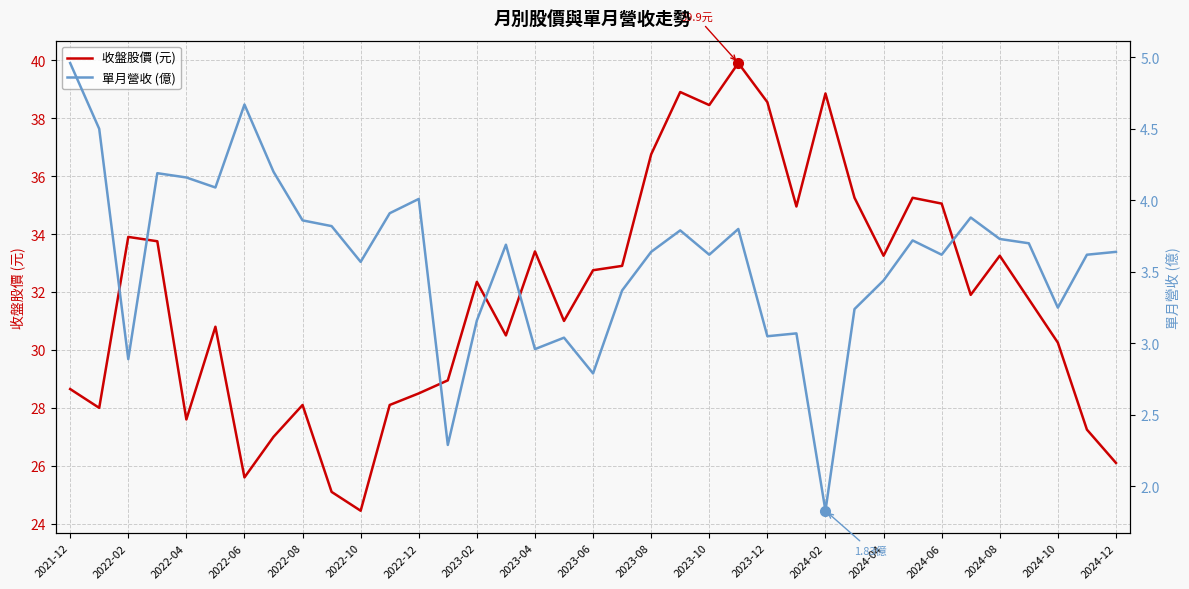

The 收盤股價 (元) series shows 49.2 at 2024-06. True or false?

False